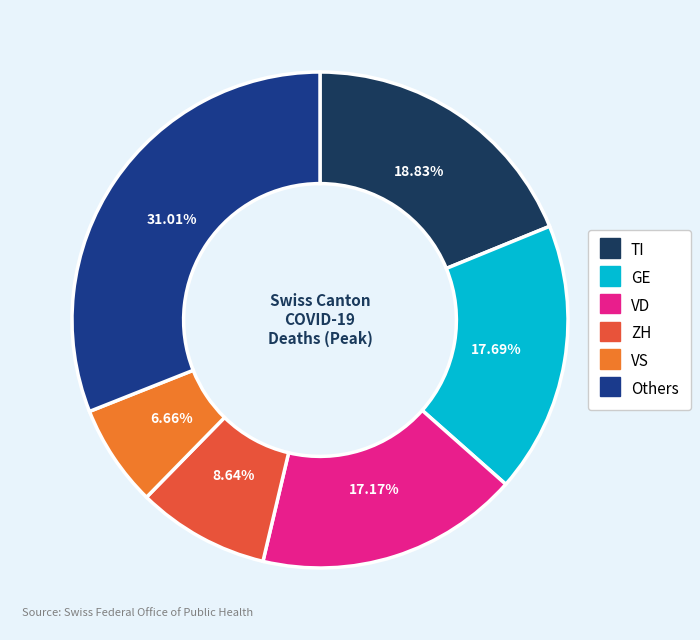

Which category has the biggest portion of the pie?

Others